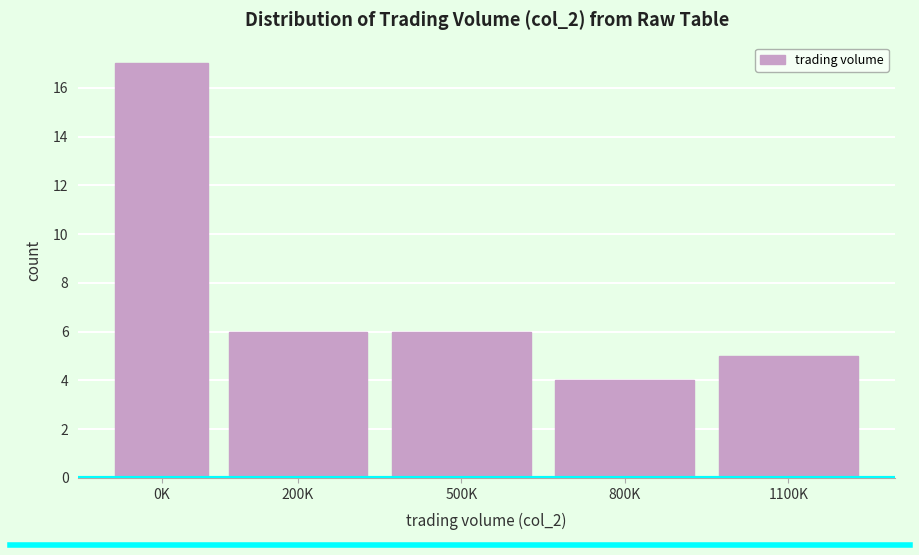

Reading left to right, list all the values displayed in this chart.

0K=17	200K=6	500K=6	800K=4	1100K=5